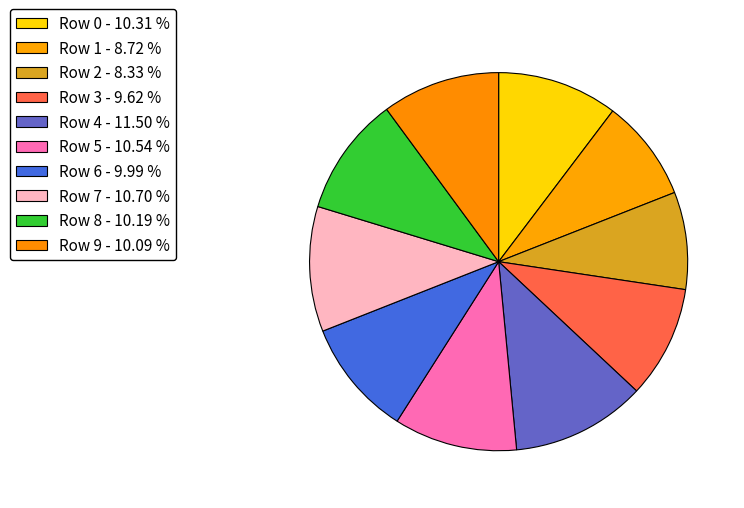

How many segments does this pie chart have?

10